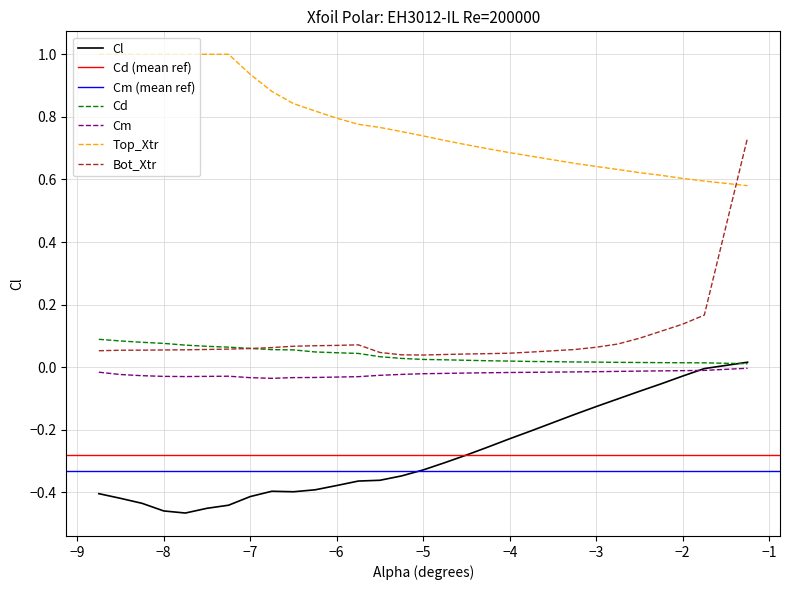

How many times do Cl and Cm cross each other?

1